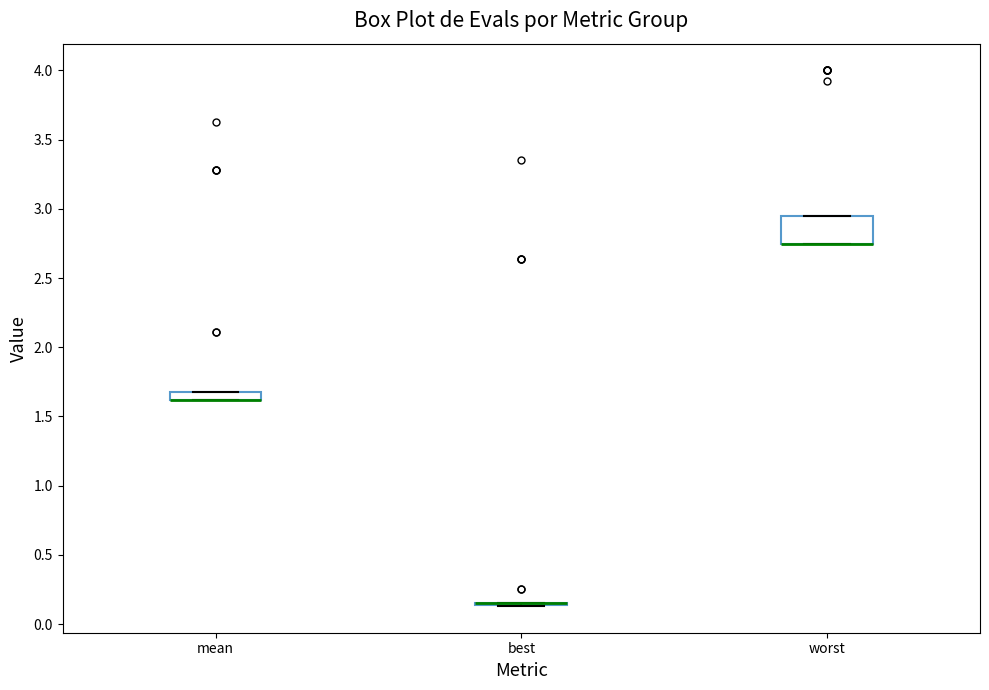

Where is the upper edge of the box for mean on the y-axis? The values are not printed on the chart, so give them approximately, as read against the axis.

1.70